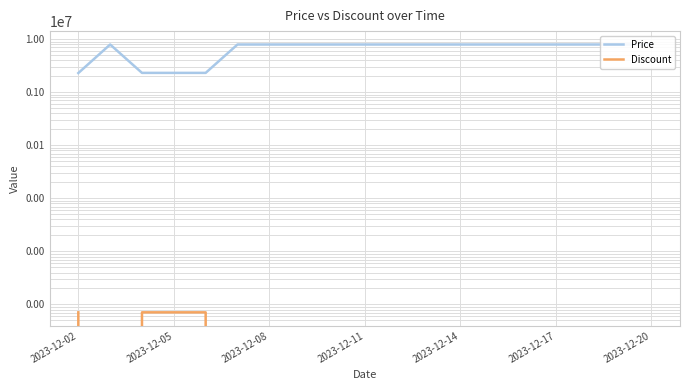

Reading left to right, extract all data points from this chart.

Price: 2300900	7947000	2318100	2318100	2318100	7947000	7947000	7947000	7947000	7947000	7947000	7947000	7947000	7947000	7947000	7947000	7947000	7947000	7947000
Discount: 71	0	71	71	71	0	0	0	0	0	0	0	0	0	0	0	0	0	0